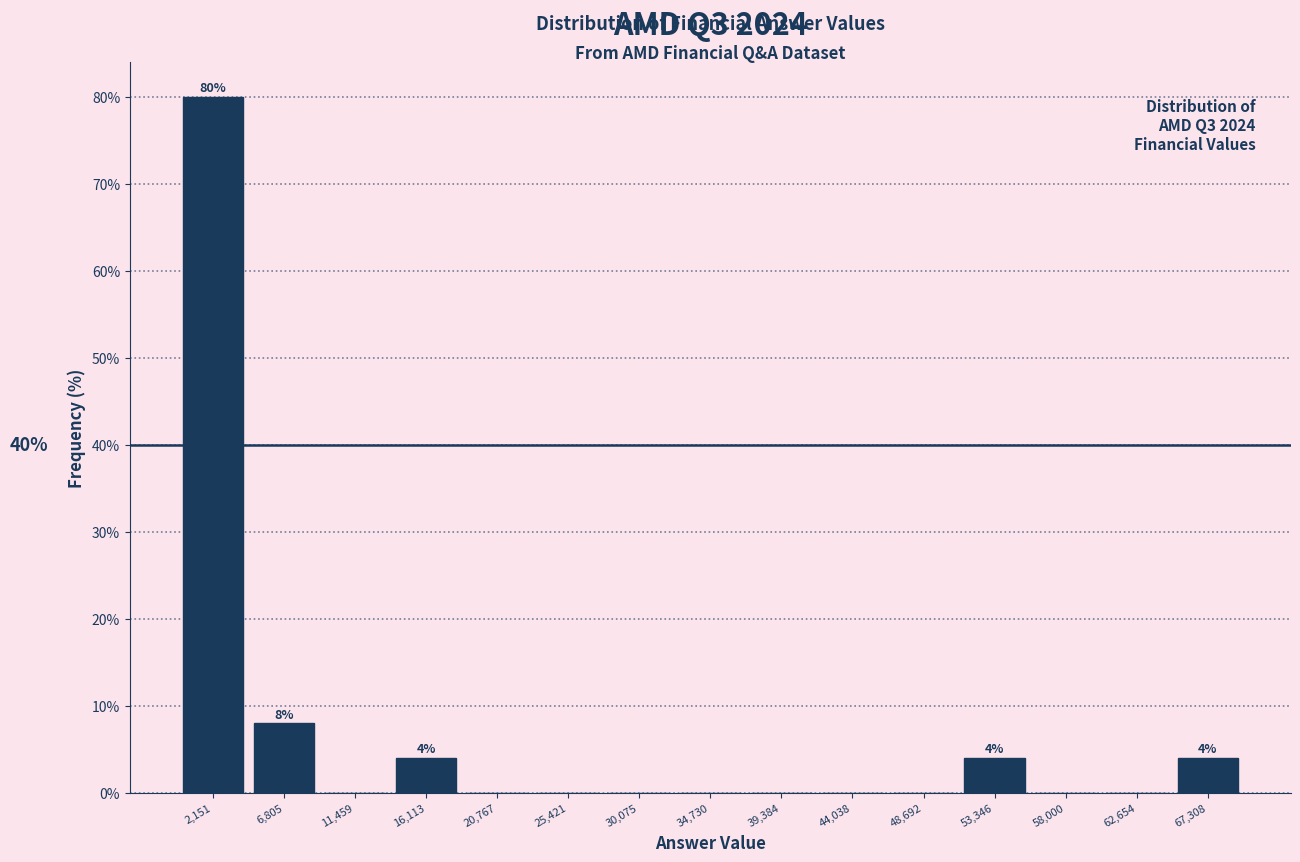

Which range on the x-axis has the tallest bar?

0 to 4500